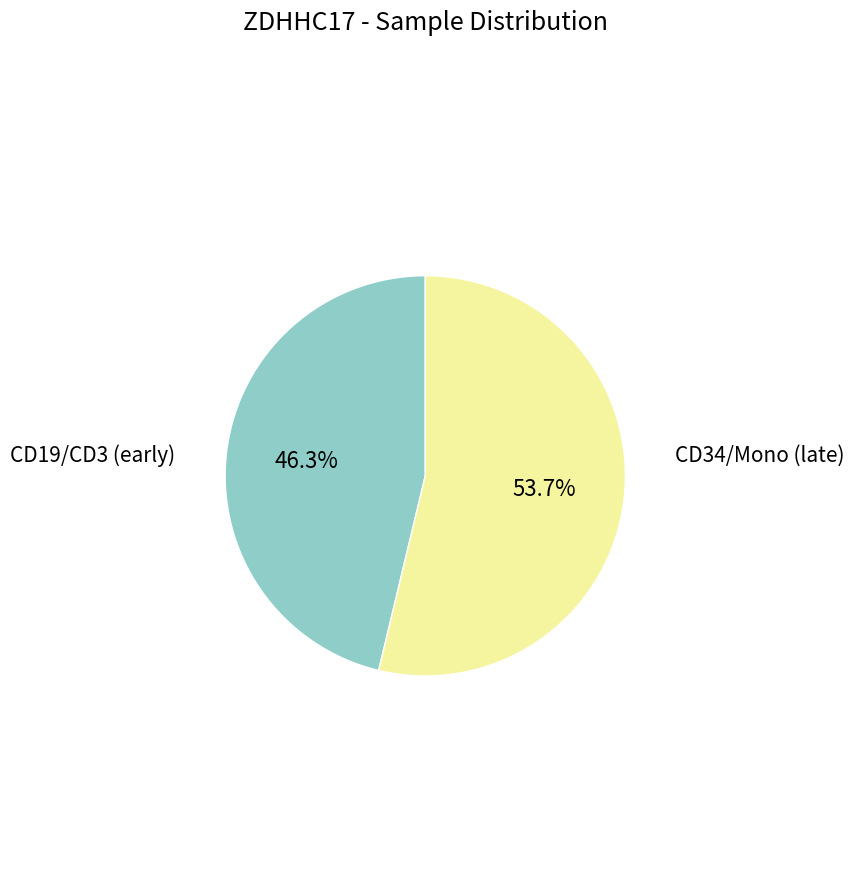

Is there a majority slice in this chart?

Yes